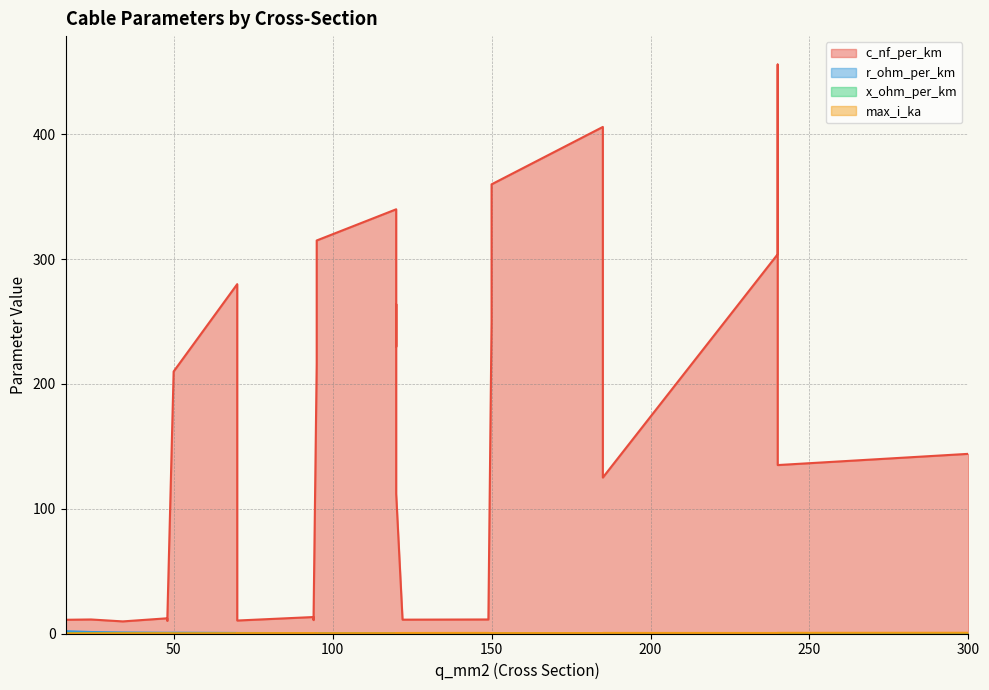

True or false: max_i_ka and c_nf_per_km cross at least once.

False